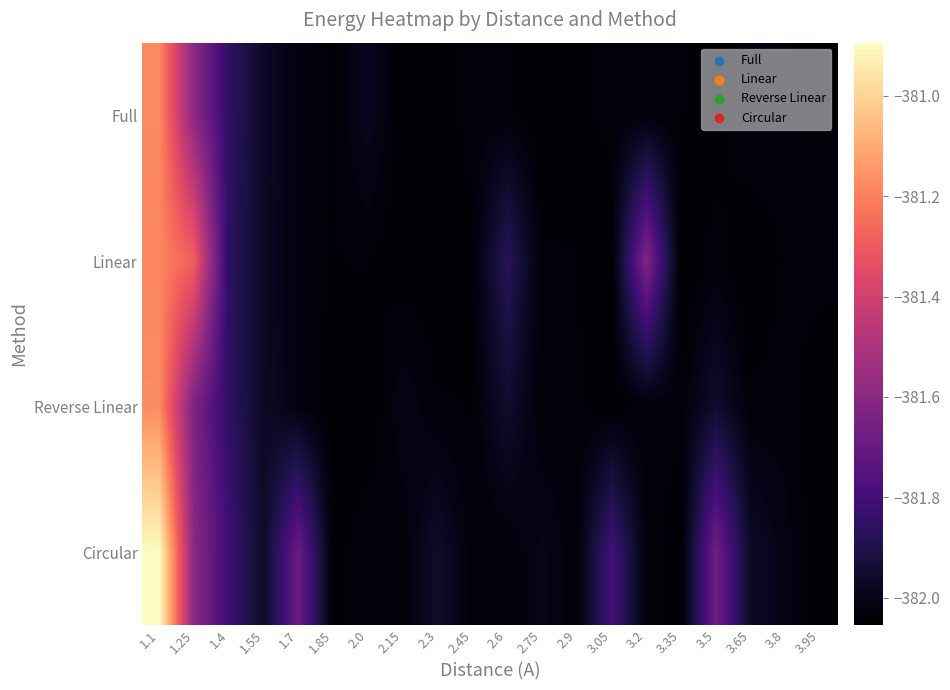

At how many categories does at least one series exceed -381?

1